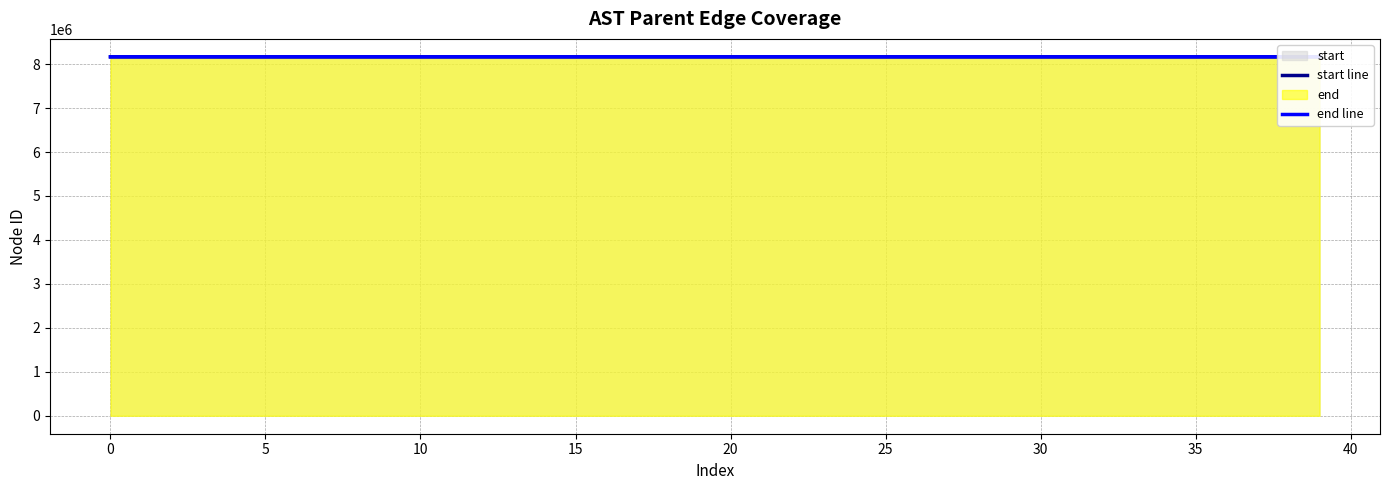

What is the total value across all series at 27?

16331623